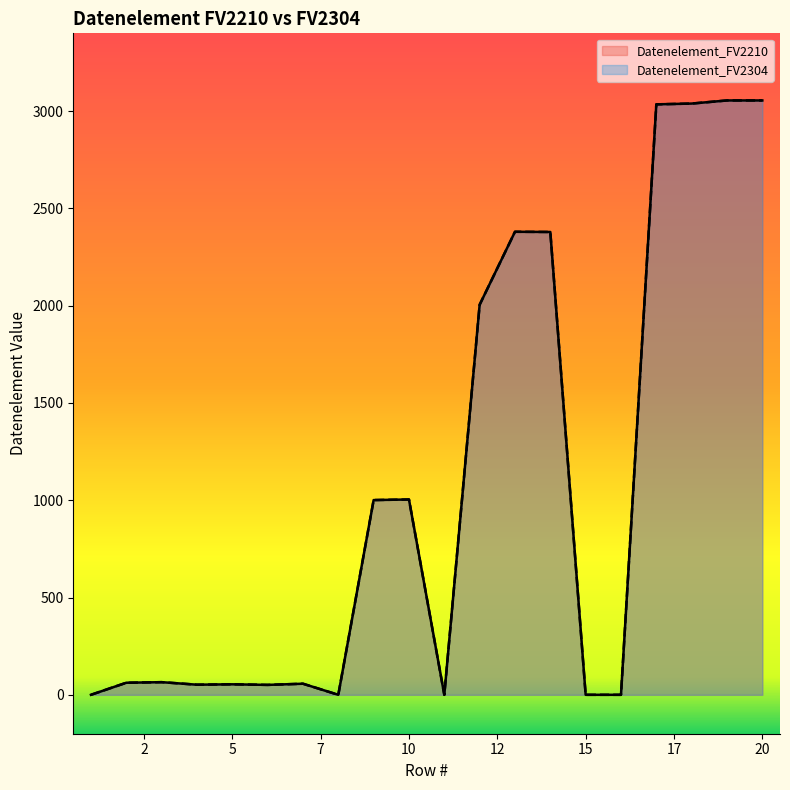

Which series has the largest total across all categories?

Datenelement_FV2210